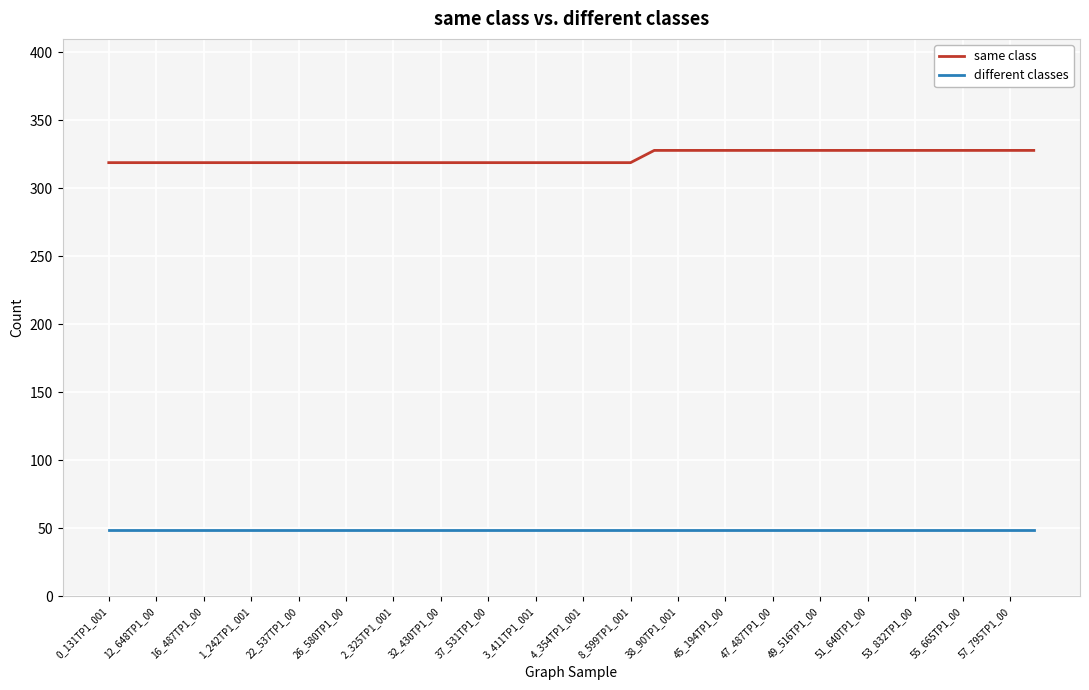

True or false: same class and different classes cross at least once.

False